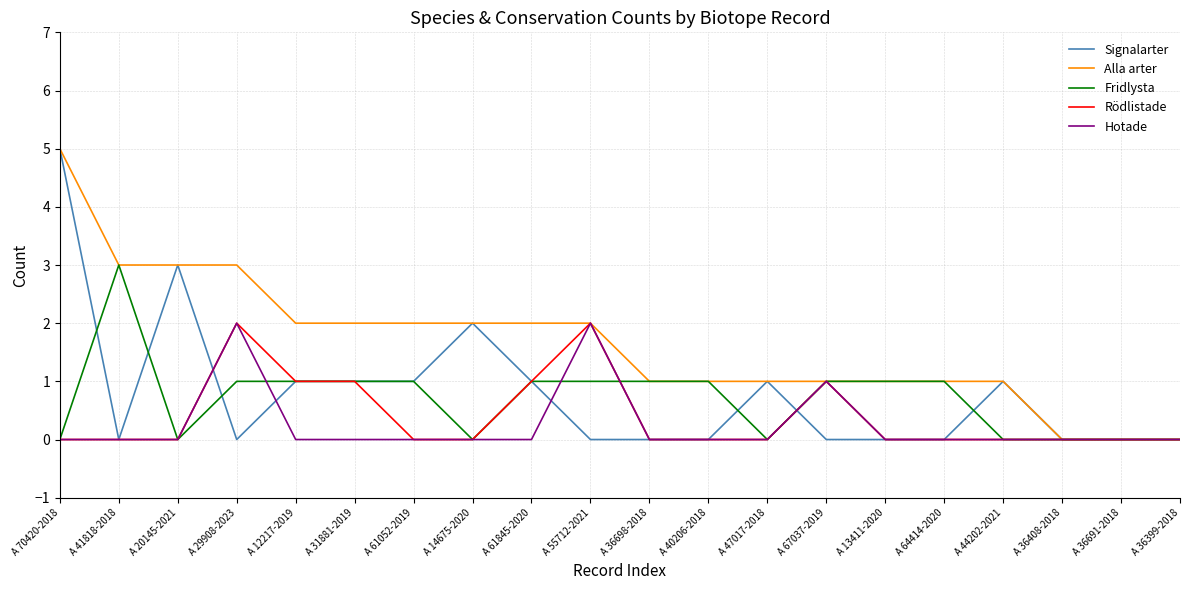

What is the maximum value for Fridlysta?

3